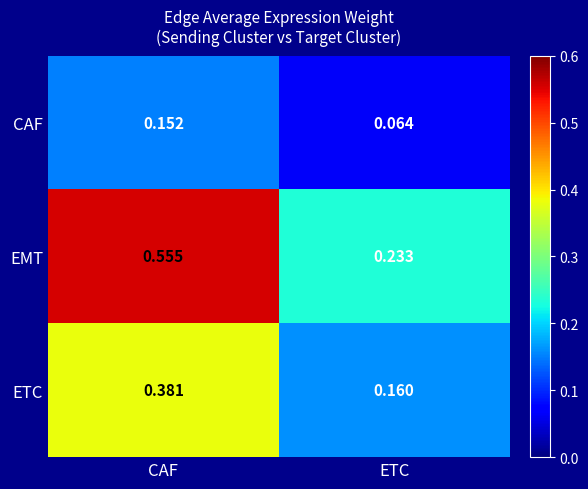

How many distinct data groups are displayed?

3